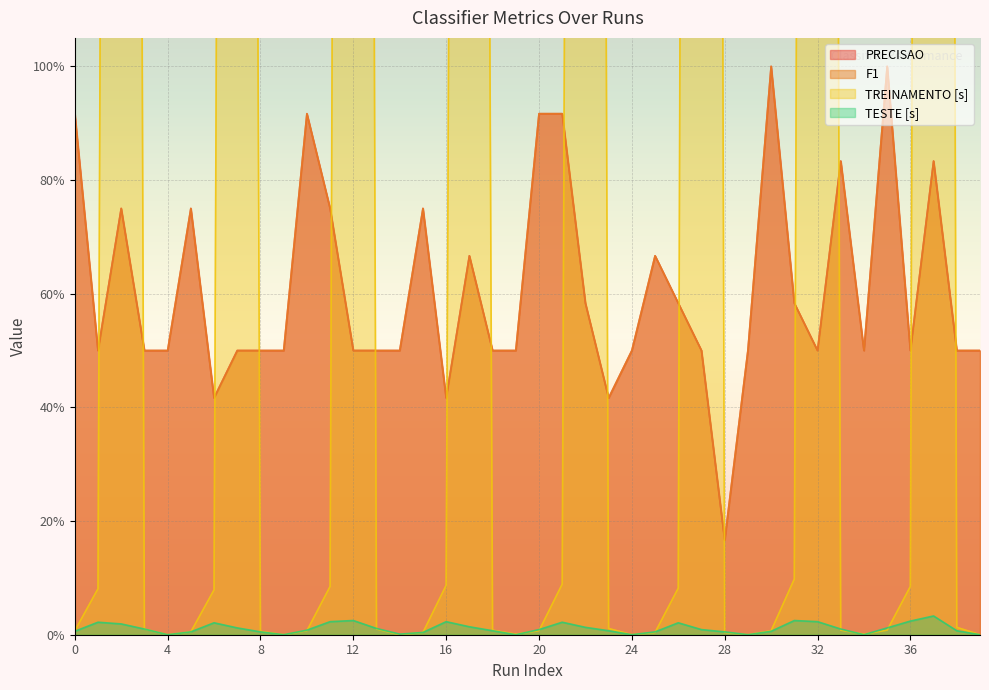

How many lines are shown in the chart?

4